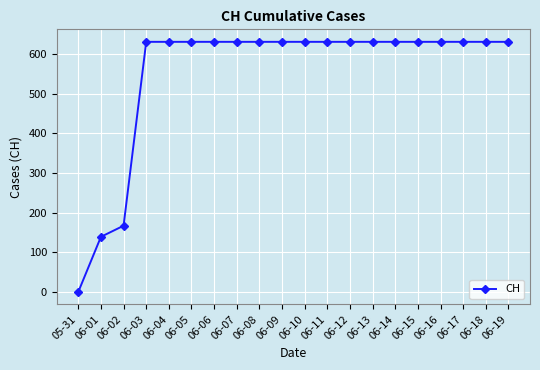

What position from the right is 06-07?

13